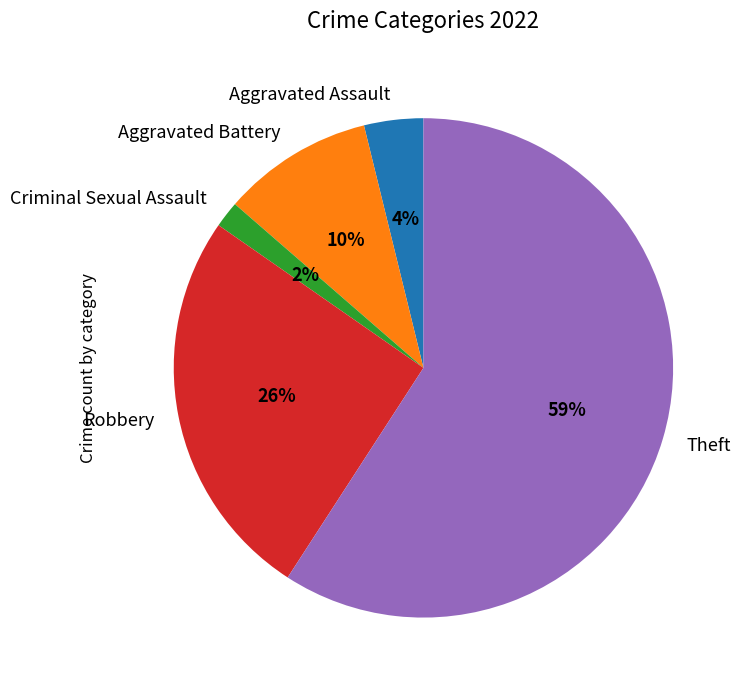

Combined, do Theft and Aggravated Assault account for over 50%?

Yes